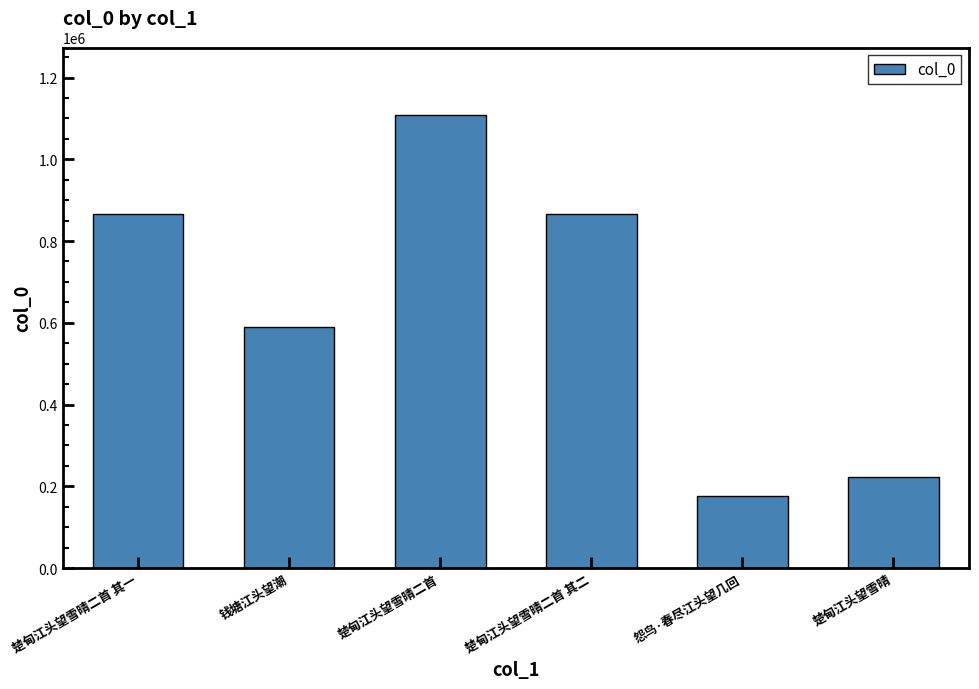

Read the value at 钱塘江头望潮, to the nearest 10.

590320